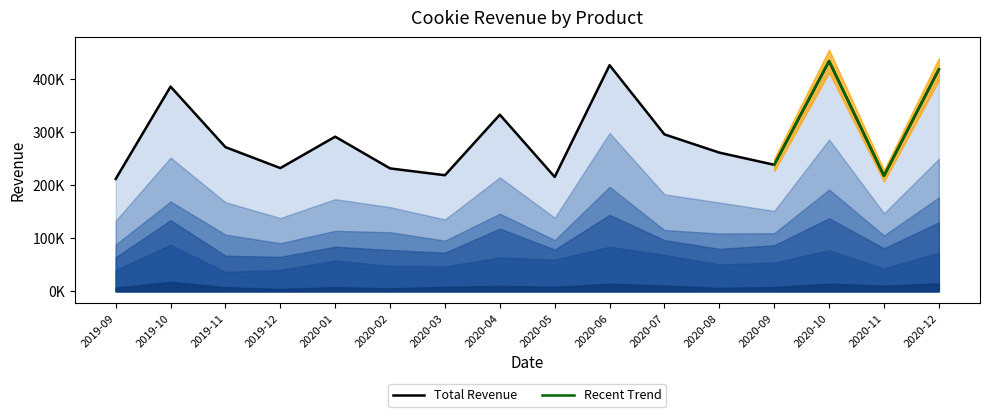

In Chocolate Chip, how many points are higher than both neighbors (excluding endpoints)?

5